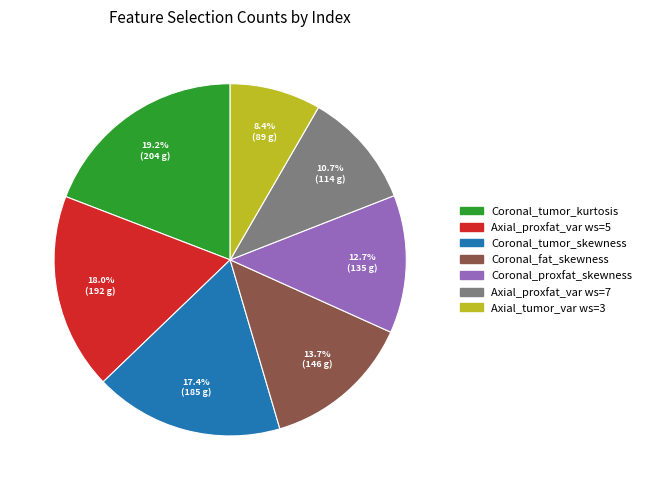

Does any single category account for the majority?

No